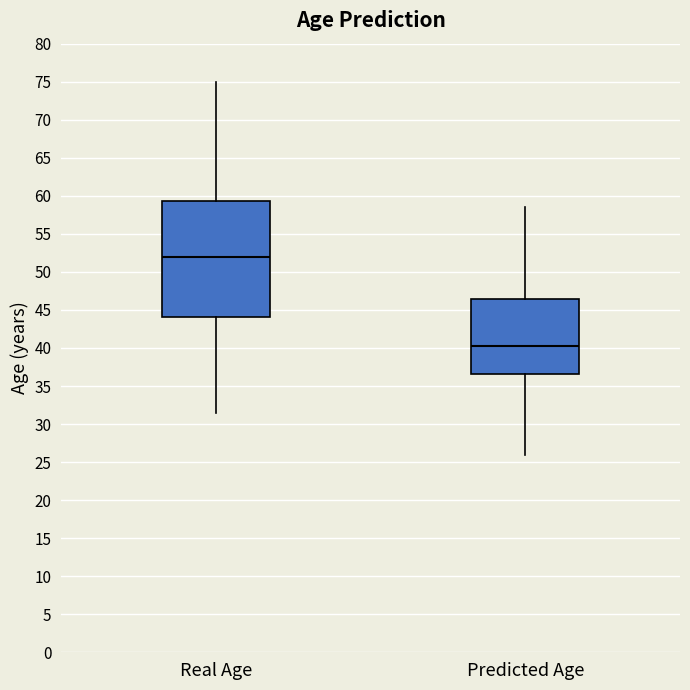

Which box has the highest median line?

Real Age